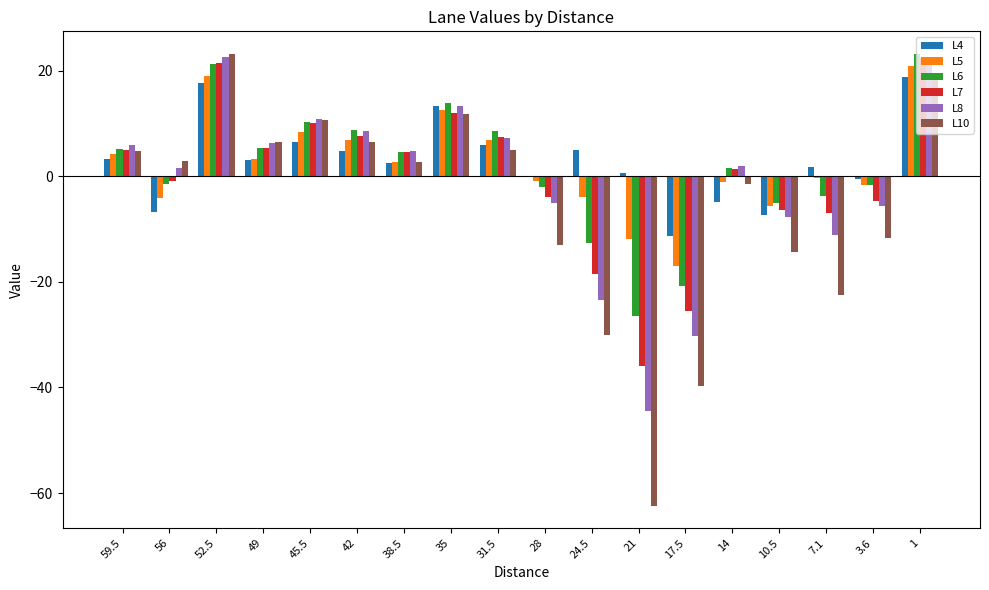

What is the maximum value shown in the chart?

23.2